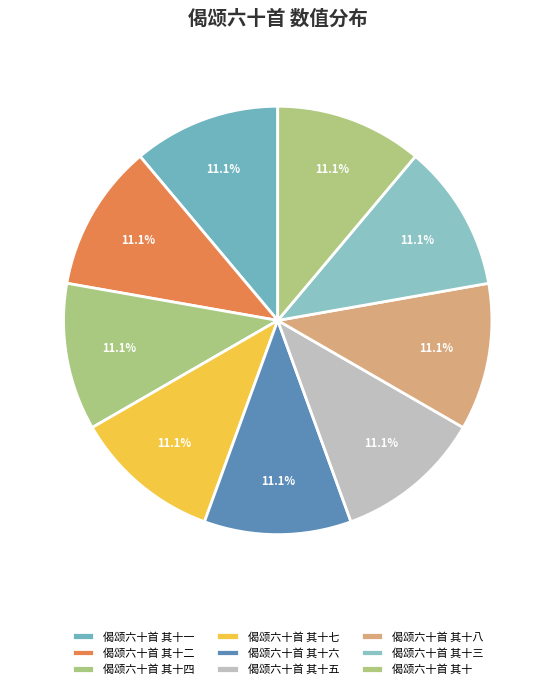

Count the number of slices in the pie.

9